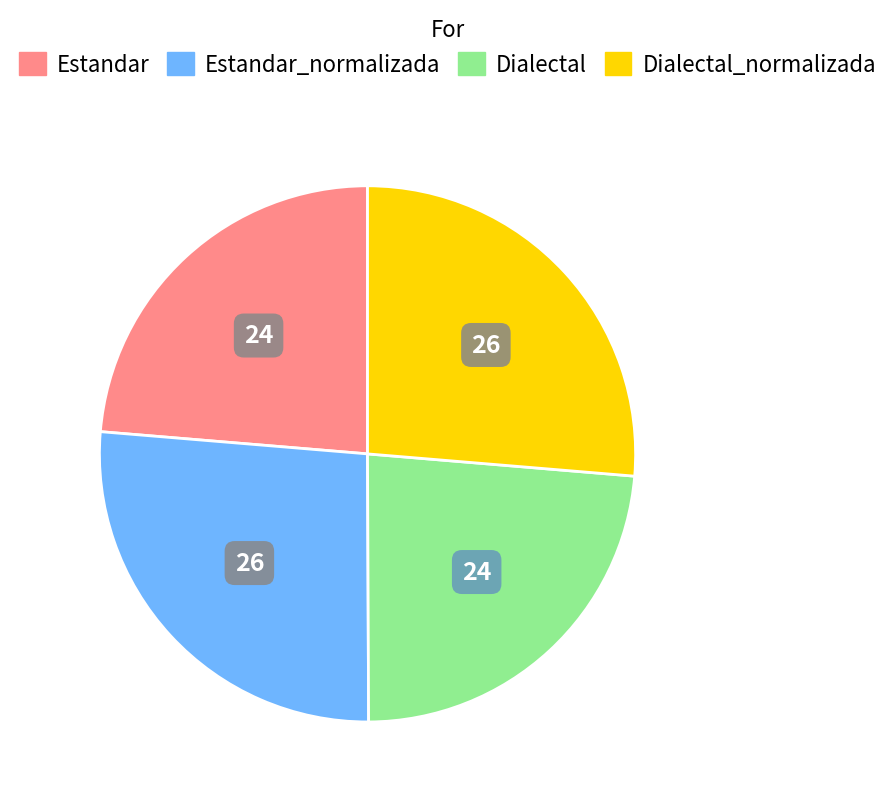

Is there any slice that represents more than half of the pie?

No